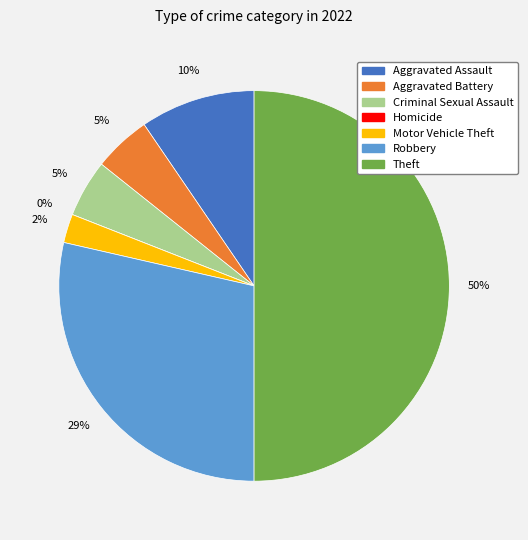

Combined, what portion of the pie is Aggravated Battery and Motor Vehicle Theft?

7.1%